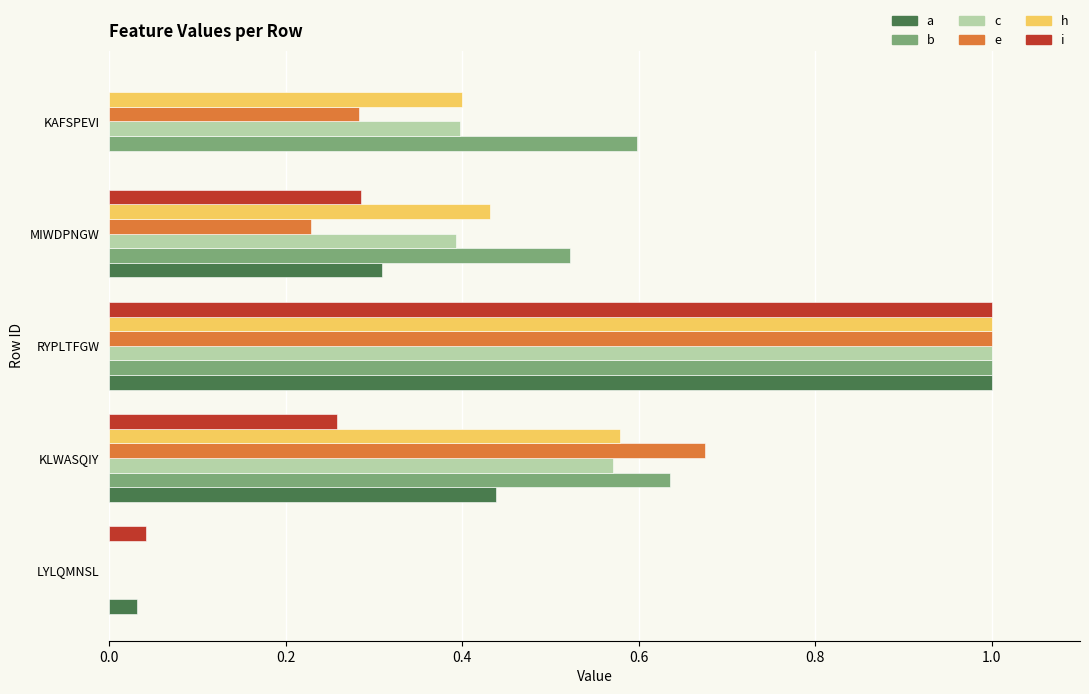

The h series shows 0.1 at MIWDPNGW. True or false?

False